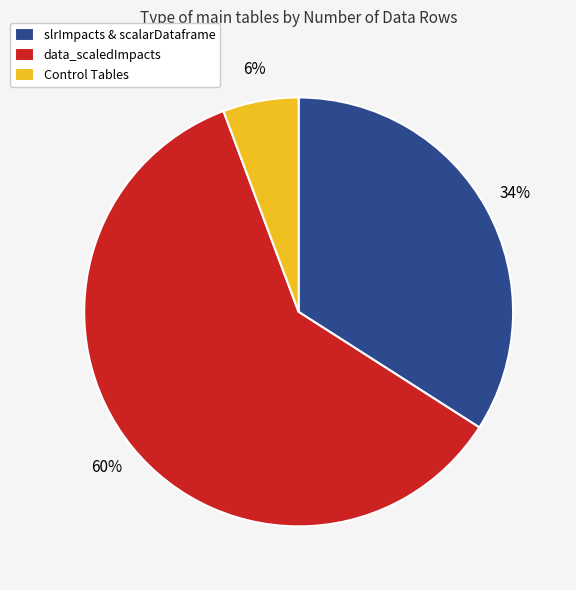

Does slrImpacts & scalarDataframe account for over 50% of the chart?

No